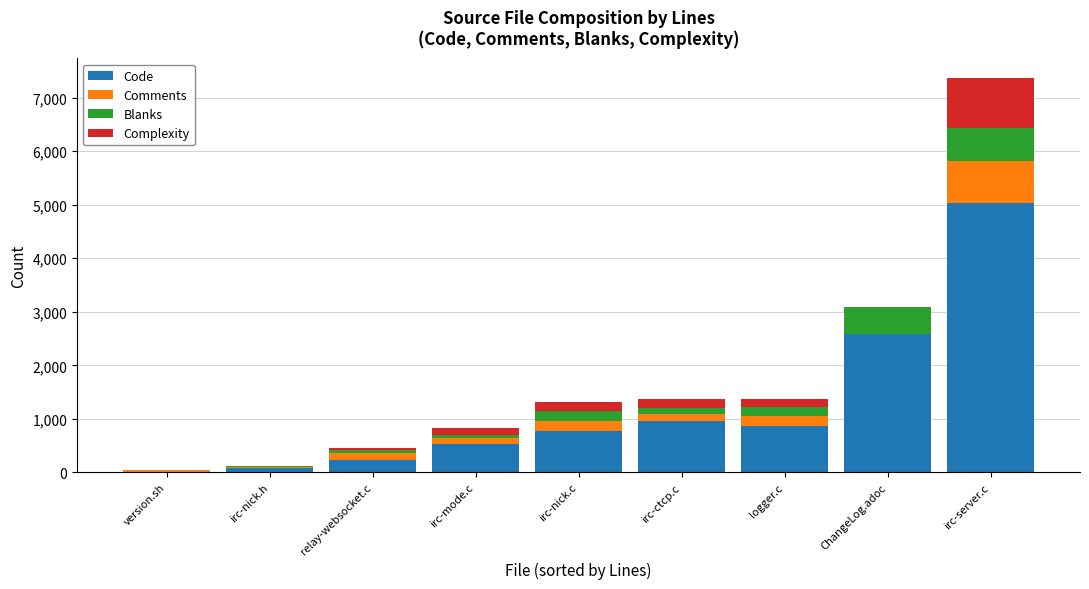

What is the maximum value for Code?

5033